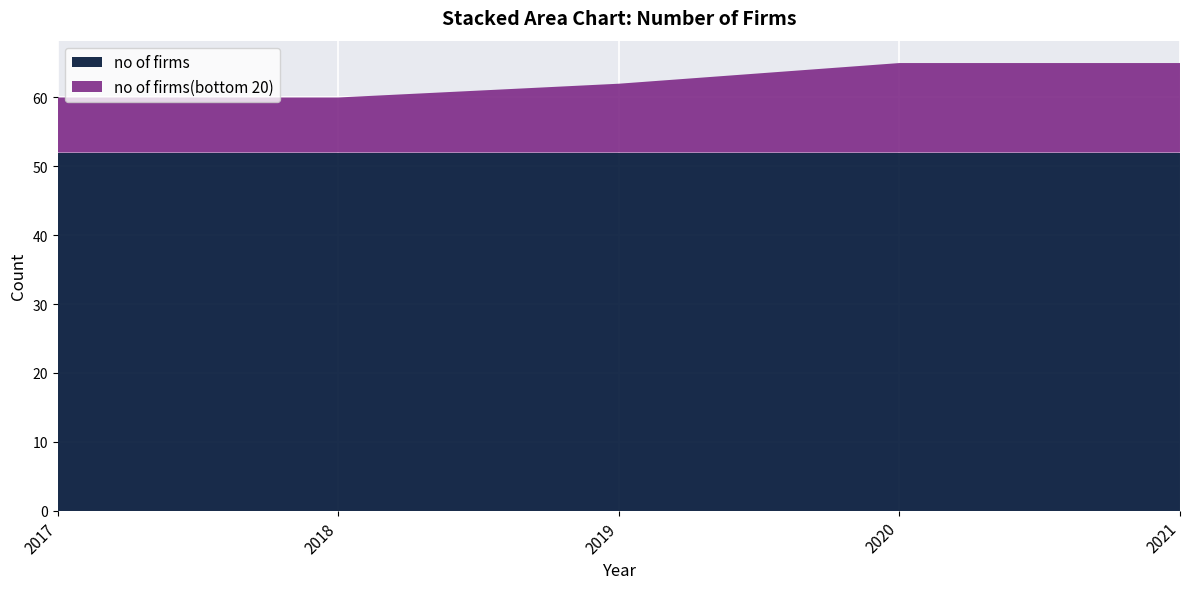

Reading right to left, extract all data points from this chart.

no of firms: 2021=52	2020=52	2019=52	2018=52	2017=52
no of firms(bottom 20): 2021=13	2020=13	2019=10	2018=8	2017=8